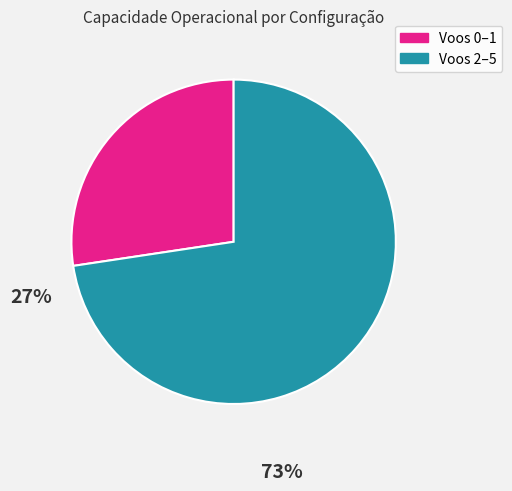

Is there any slice that represents more than half of the pie?

Yes